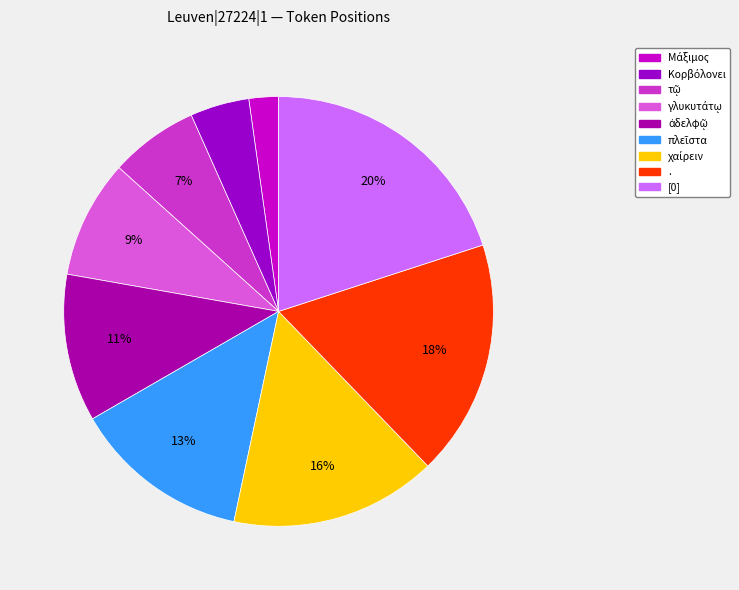

How many slices are in this pie chart?

9